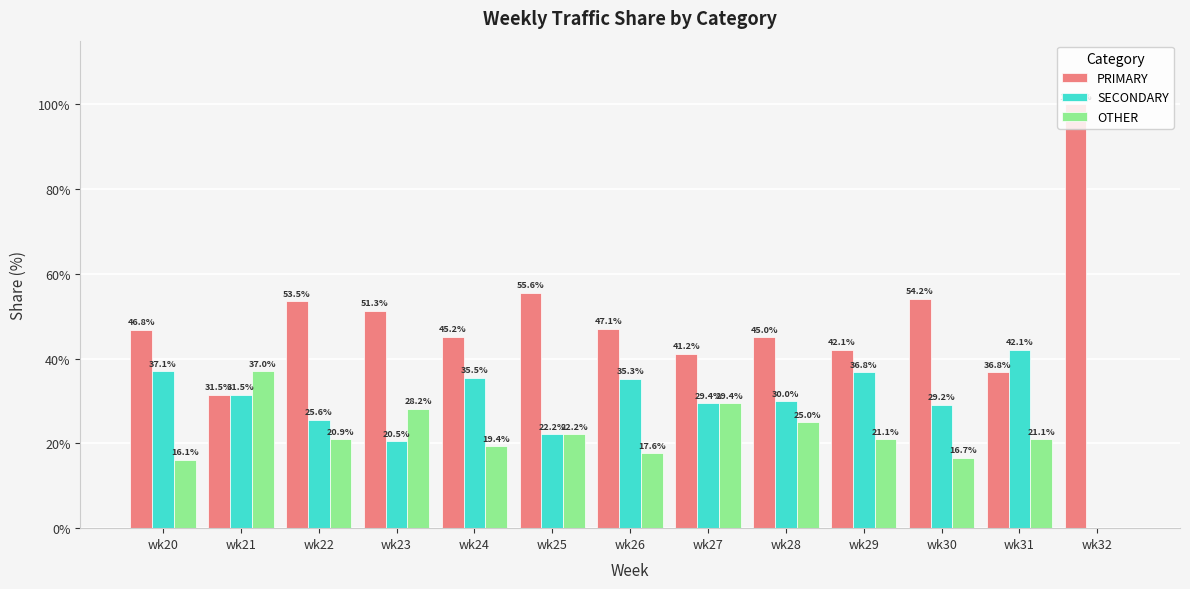

Is it true that PRIMARY equals 31.5 at wk21?

True